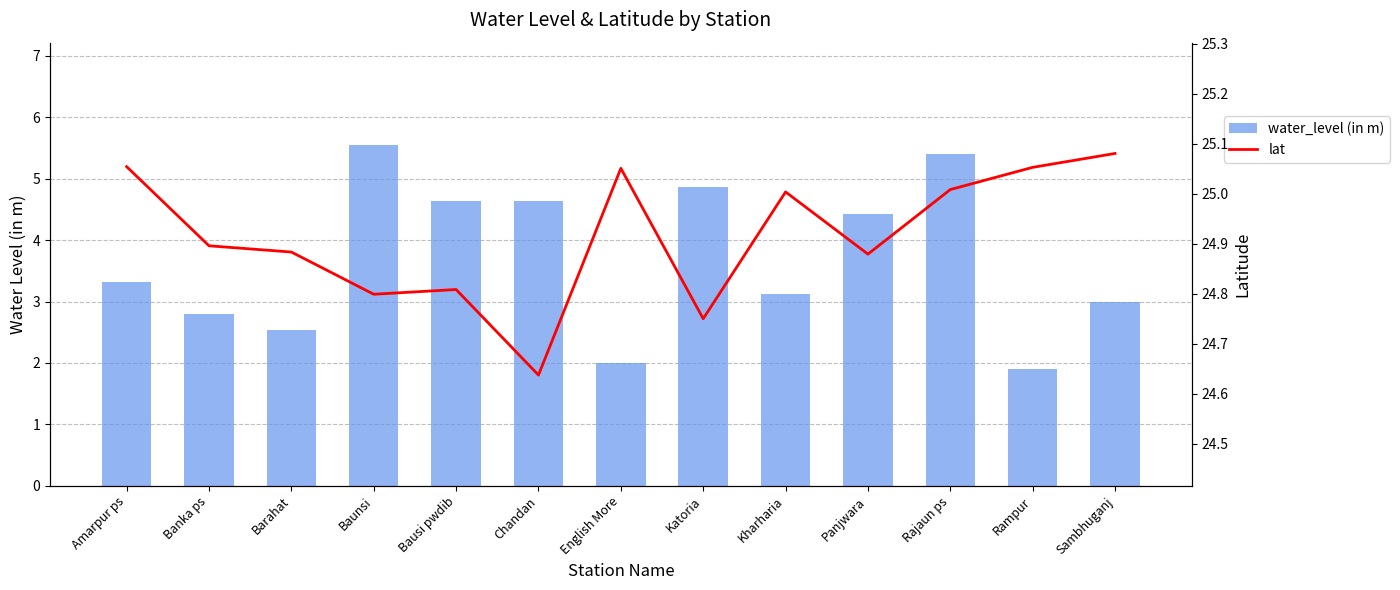

Reading right to left, transcribe all the data shown in this chart.

water_level (in m): 3.0	1.9	5.4	4.4	3.1	4.9	2.0	4.6	4.6	5.5	2.5	2.8	3.3
lat: 25.1	25.1	25.0	24.9	25.0	24.8	25.1	24.6	24.8	24.8	24.9	24.9	25.1